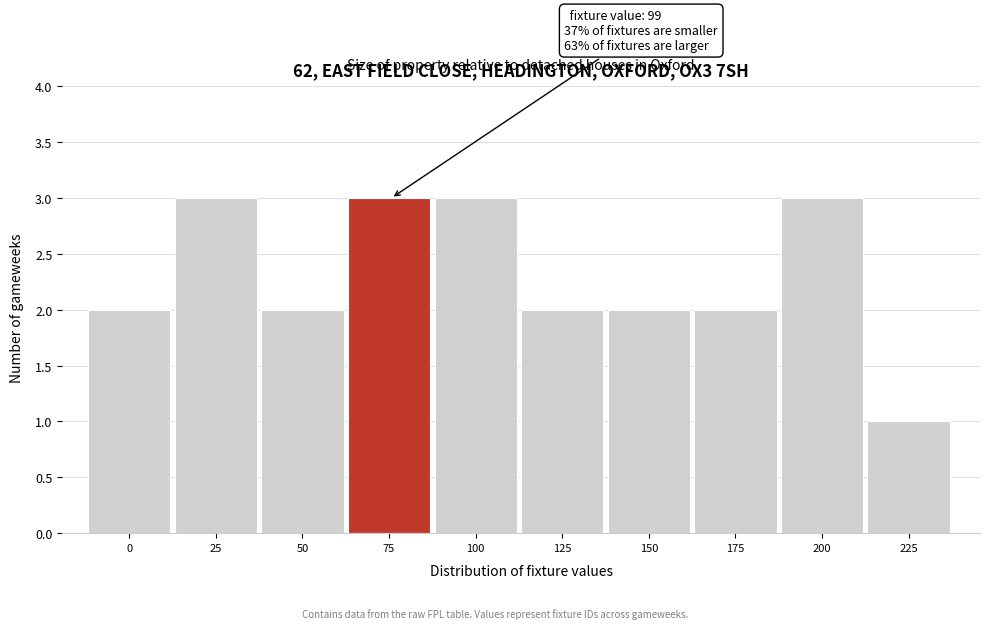

Reading left to right, extract all data points from this chart.

0=2	25=3	50=2	75=3	100=3	125=2	150=2	175=2	200=3	225=1